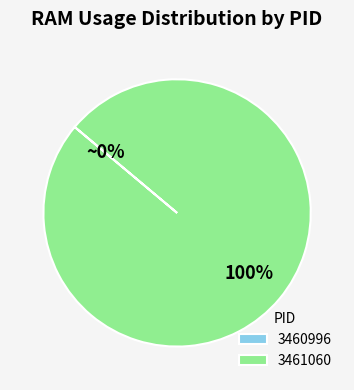

To the nearest percent, what is the average slice percentage?

50%